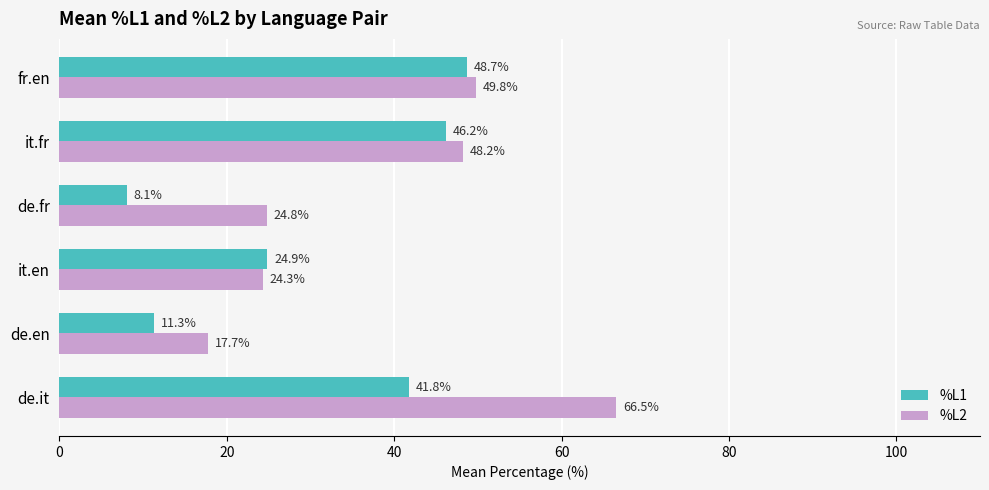

What is the difference between the maximum and minimum values in the %L1 series?

40.6